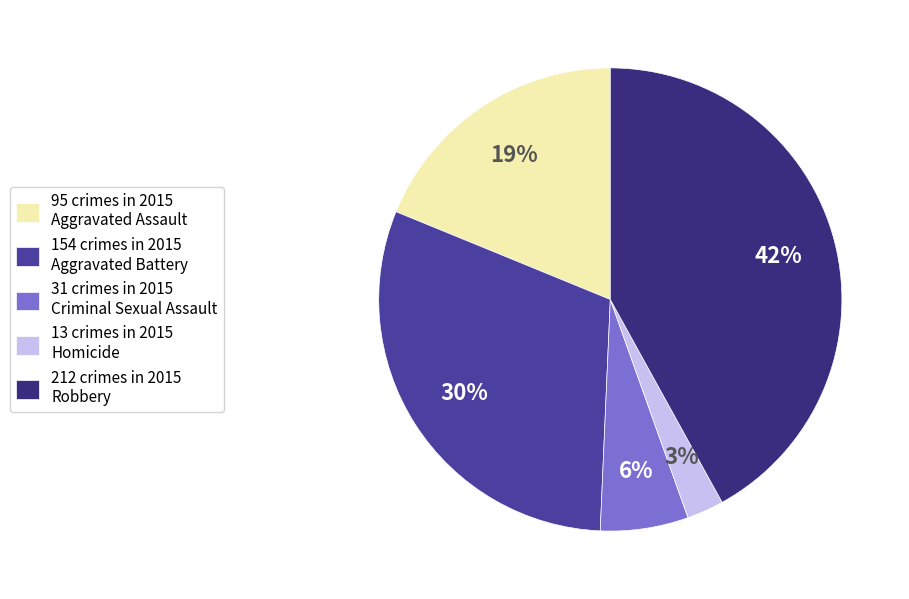

Rank the categories by value from highest to lowest.

212 crimes in 2015 Robbery, 154 crimes in 2015 Aggravated Battery, 95 crimes in 2015 Aggravated Assault, 31 crimes in 2015 Criminal Sexual Assault, 13 crimes in 2015 Homicide